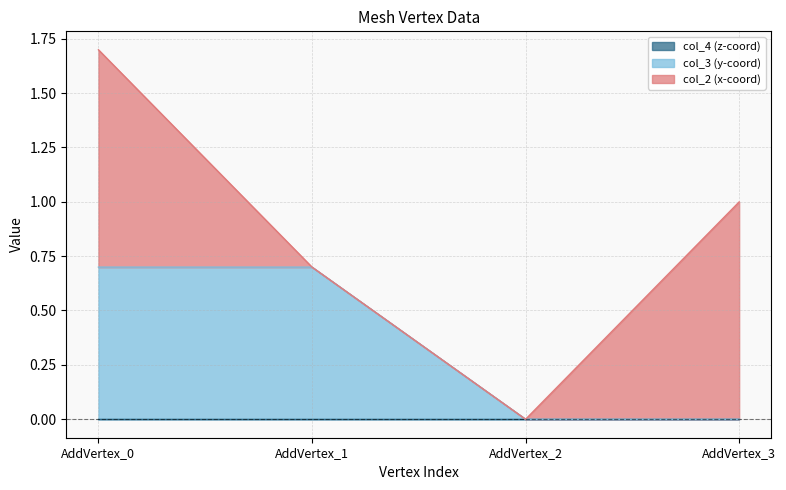

What are all the series names shown in the legend?

col_2, col_3, col_4